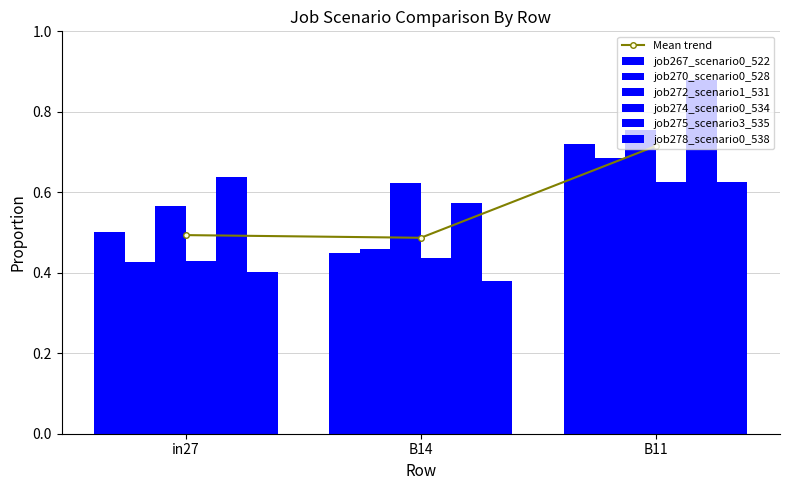

Is it true that job270_scenario0_528 equals 0.1 at in27?

False